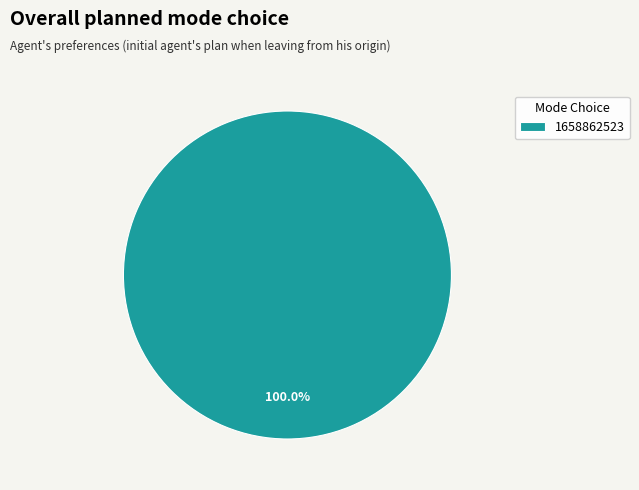

Which category accounts for the majority?

1658862523